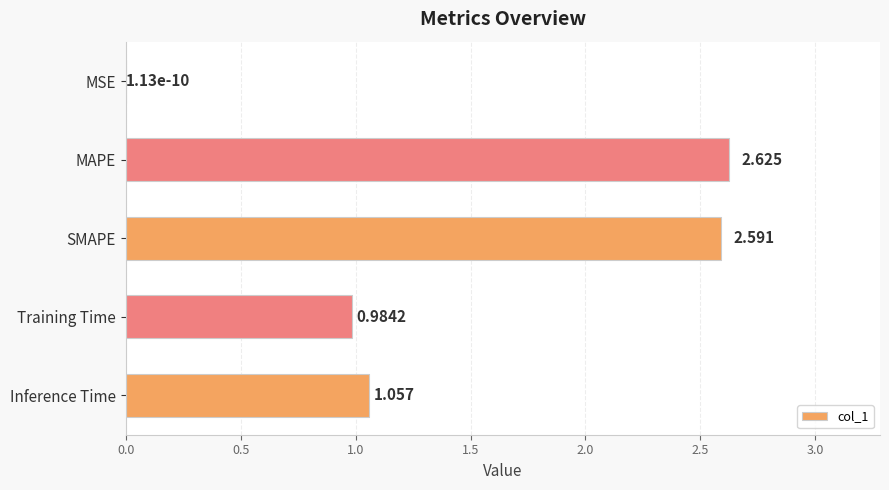

At which label is the value closest to 1?

Training Time